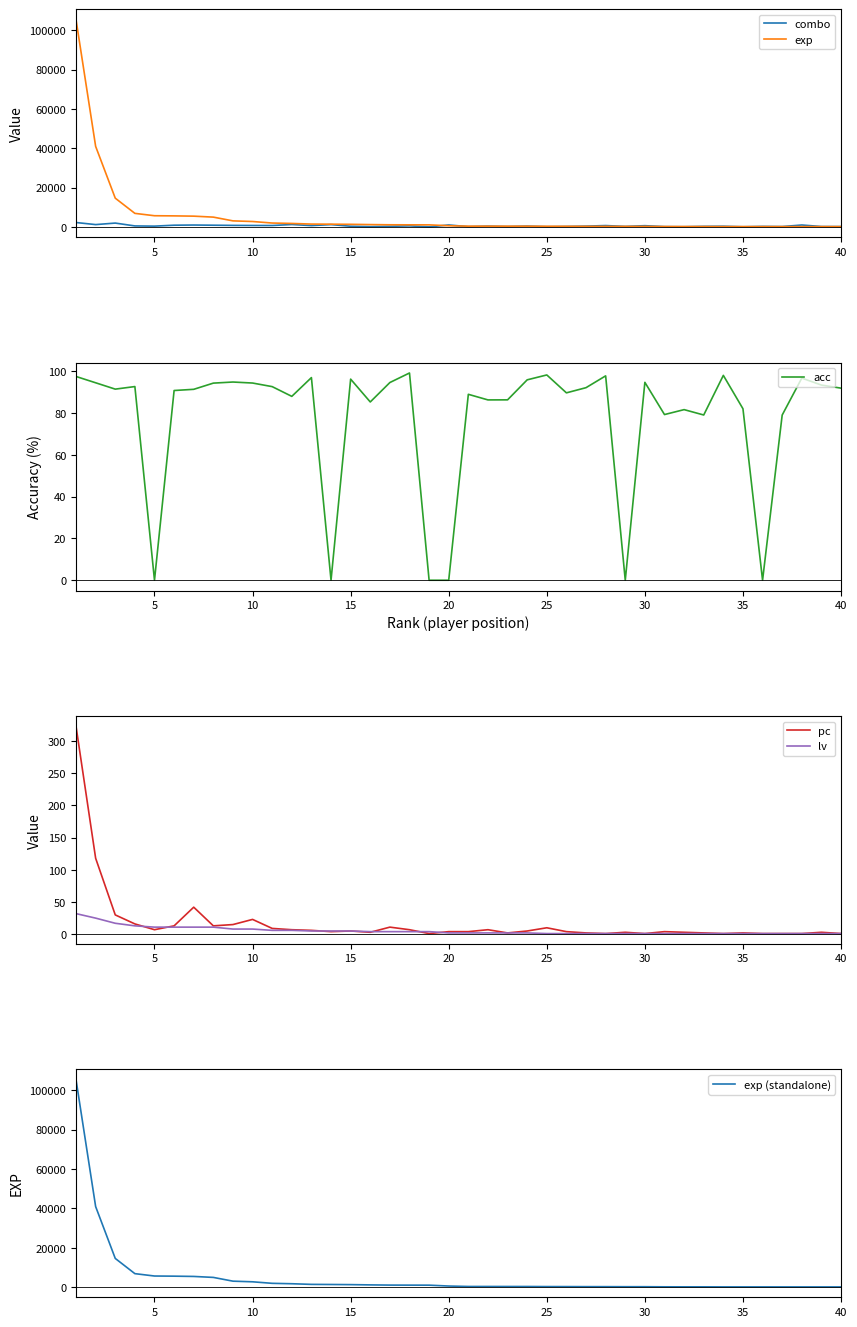

What is the average value of the exp (standalone) series?

5337